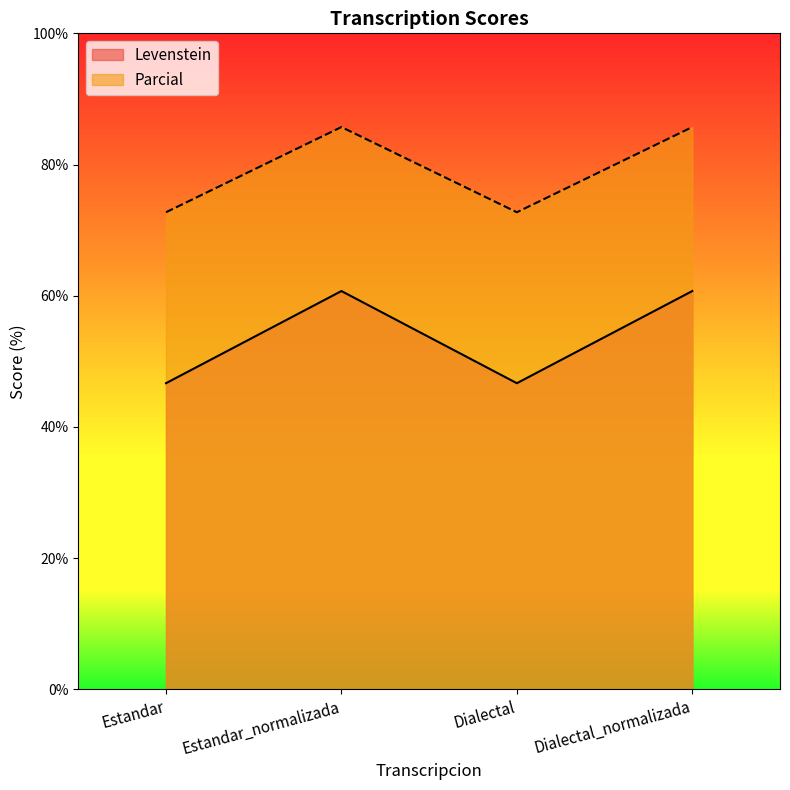

True or false: Levenstein has a value of 46.7 at Dialectal.

True